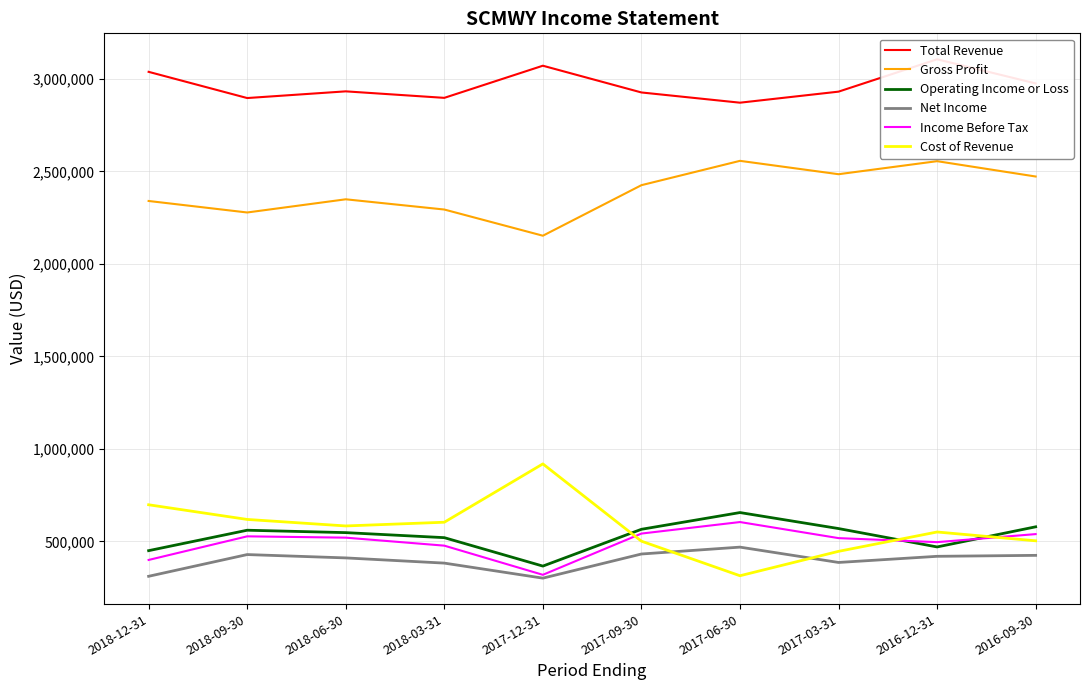

What is the difference between the highest and lowest values at 2016-09-30?

2551500